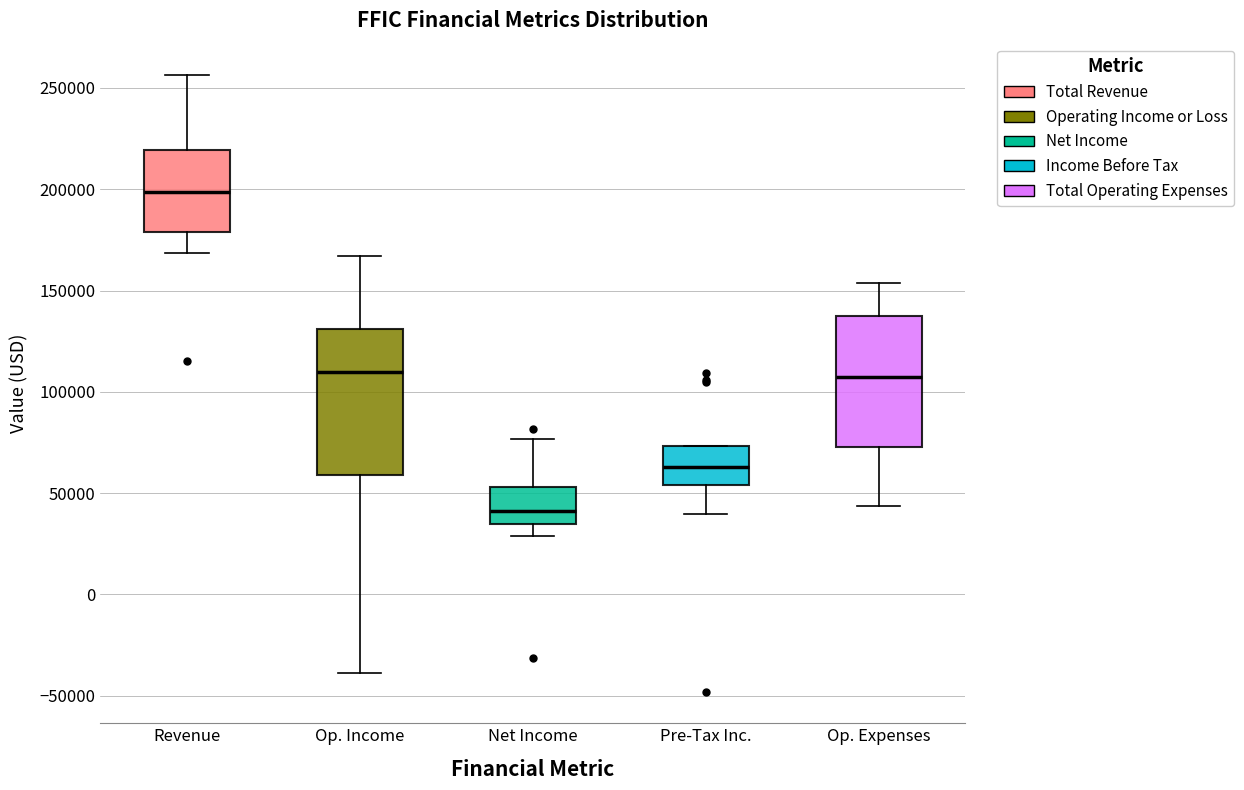

Which box is the tallest, from its lower edge to its upper edge?

Op. Income